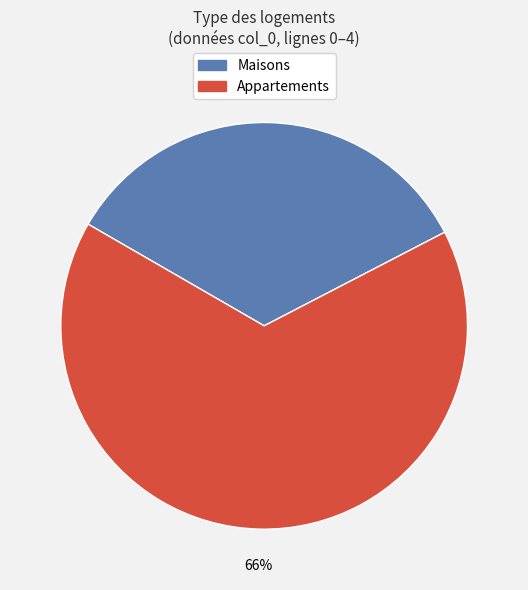

The Appartements slice represents 54% of the pie. True or false?

False